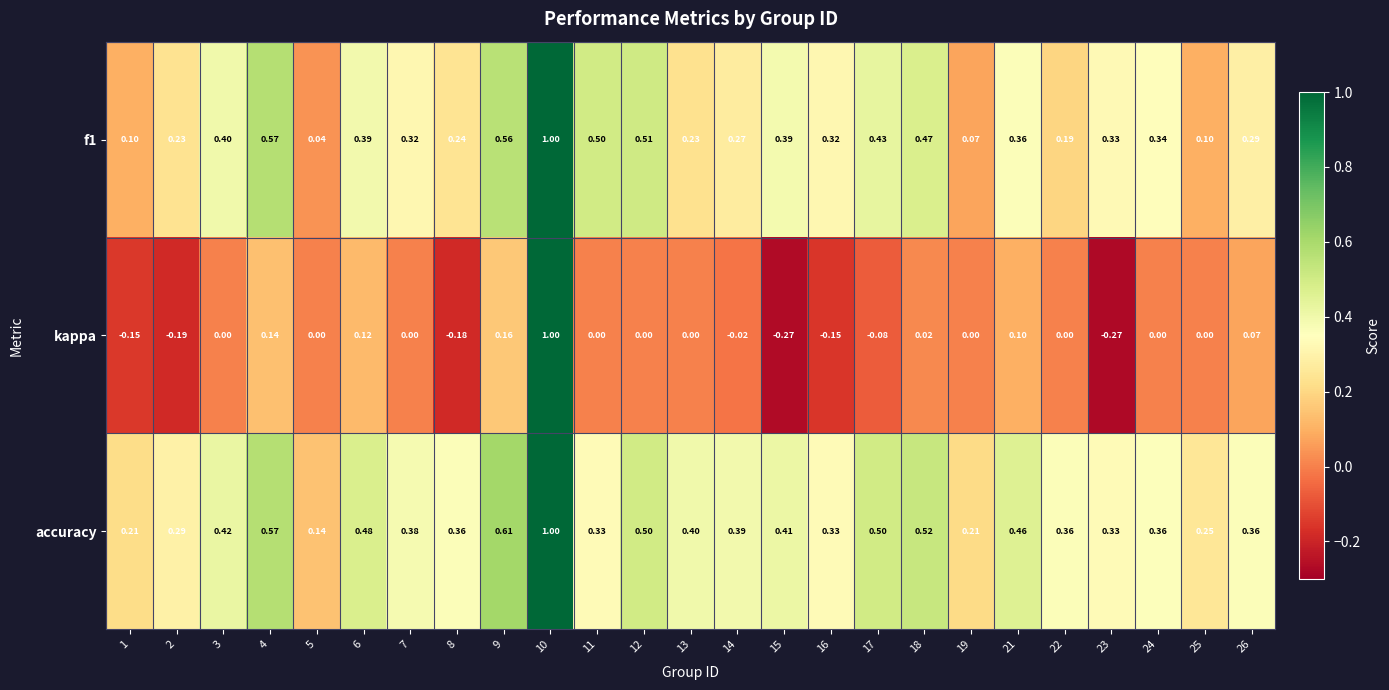

At which category is the sum across all series the highest?

10